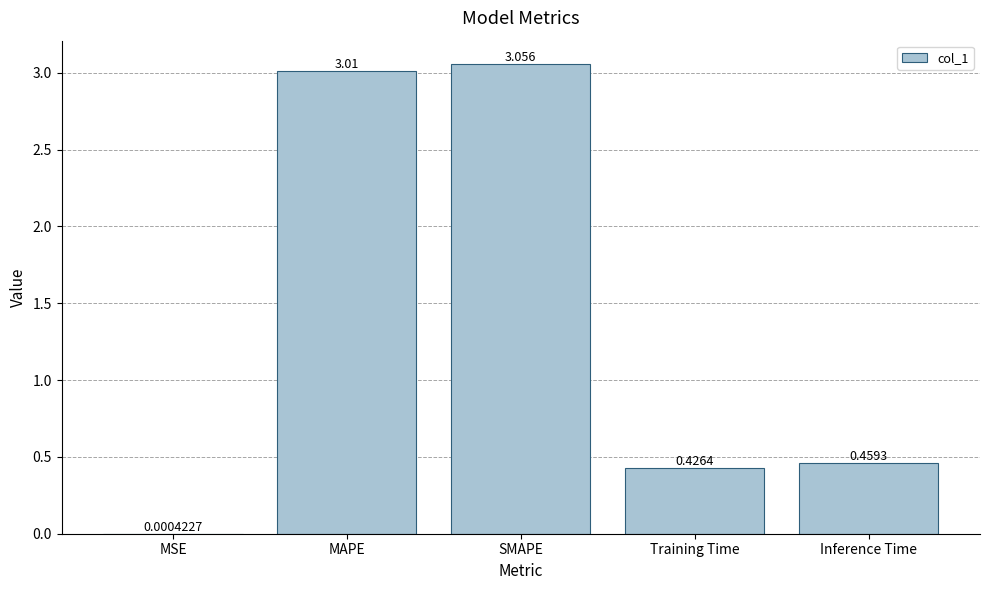

The value at MAPE is 4.8. True or false?

False